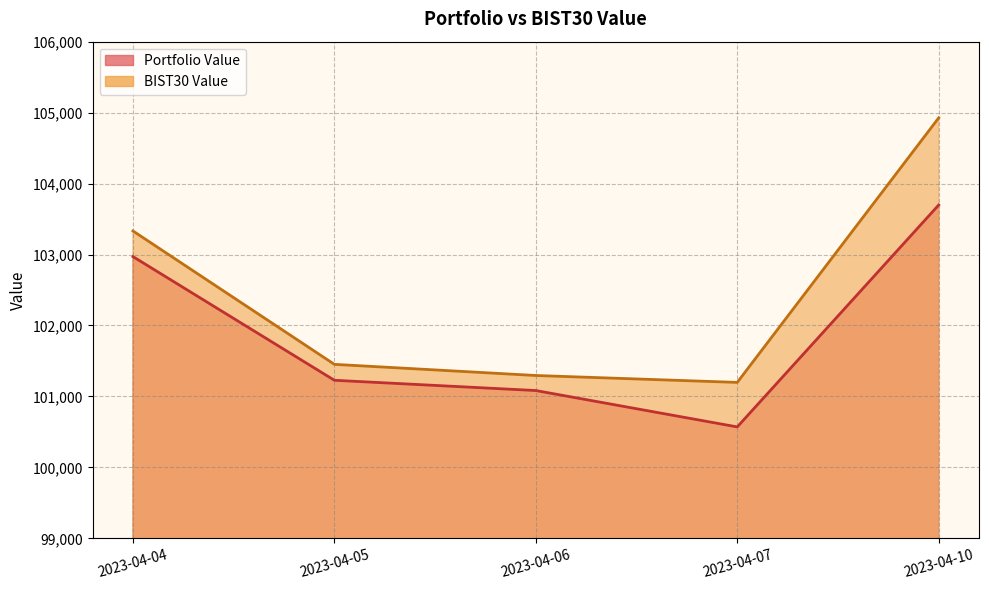

True or false: Portfolio Value has a value of 61554.8 at 2023-04-05.

False